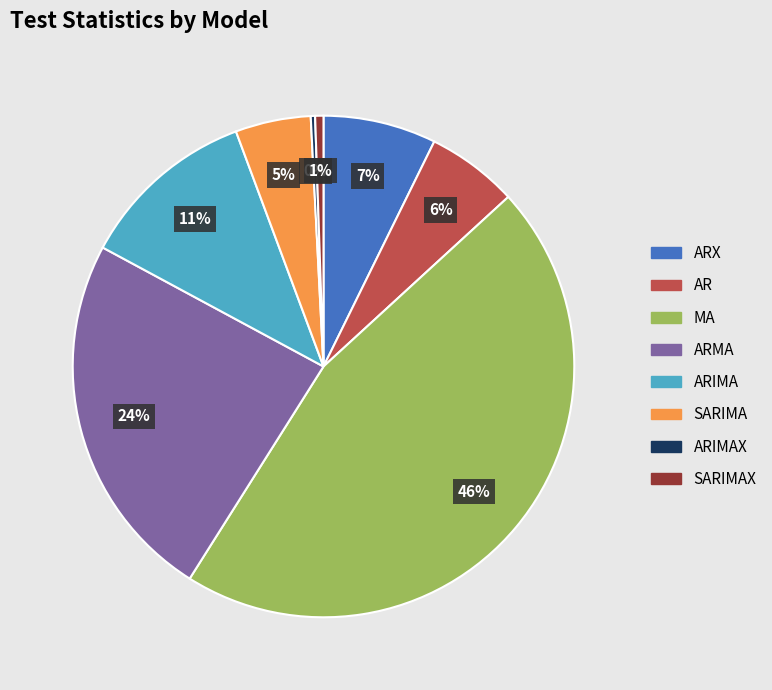

To the nearest percent, what is the average slice percentage?

12%